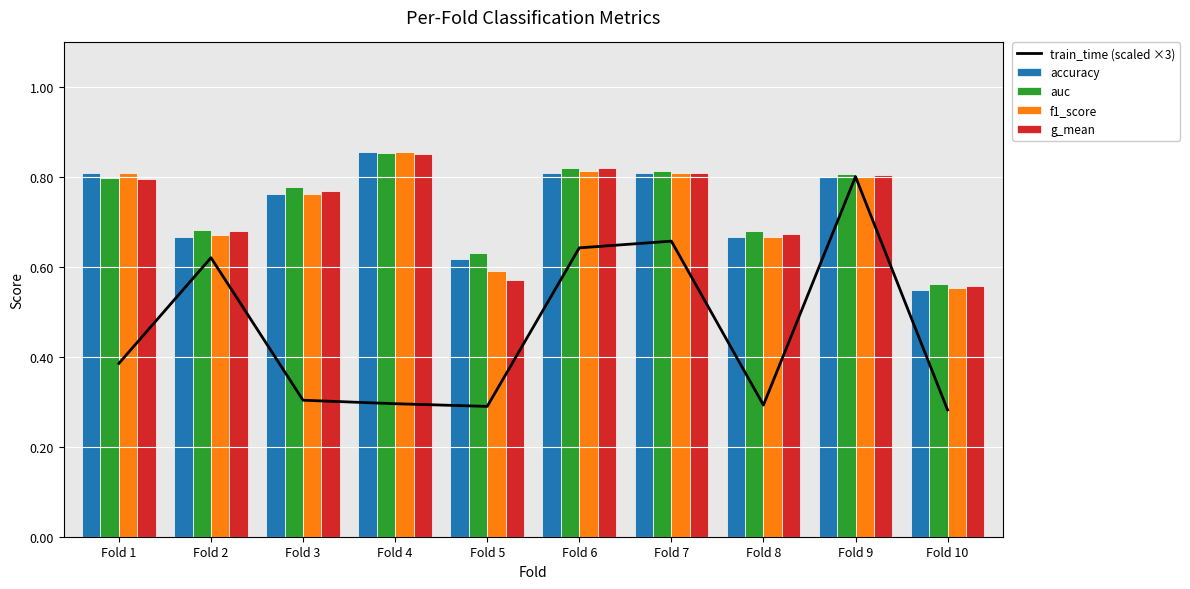

Reading left to right, transcribe all the data shown in this chart.

train_time (scaled ×3): Fold 1=0.4	Fold 2=0.6	Fold 3=0.3	Fold 4=0.3	Fold 5=0.3	Fold 6=0.6	Fold 7=0.7	Fold 8=0.3	Fold 9=0.8	Fold 10=0.3
accuracy: Fold 1=0.8	Fold 2=0.7	Fold 3=0.8	Fold 4=0.9	Fold 5=0.6	Fold 6=0.8	Fold 7=0.8	Fold 8=0.7	Fold 9=0.8	Fold 10=0.6
auc: Fold 1=0.8	Fold 2=0.7	Fold 3=0.8	Fold 4=0.9	Fold 5=0.6	Fold 6=0.8	Fold 7=0.8	Fold 8=0.7	Fold 9=0.8	Fold 10=0.6
f1_score: Fold 1=0.8	Fold 2=0.7	Fold 3=0.8	Fold 4=0.9	Fold 5=0.6	Fold 6=0.8	Fold 7=0.8	Fold 8=0.7	Fold 9=0.8	Fold 10=0.6
g_mean: Fold 1=0.8	Fold 2=0.7	Fold 3=0.8	Fold 4=0.9	Fold 5=0.6	Fold 6=0.8	Fold 7=0.8	Fold 8=0.7	Fold 9=0.8	Fold 10=0.6